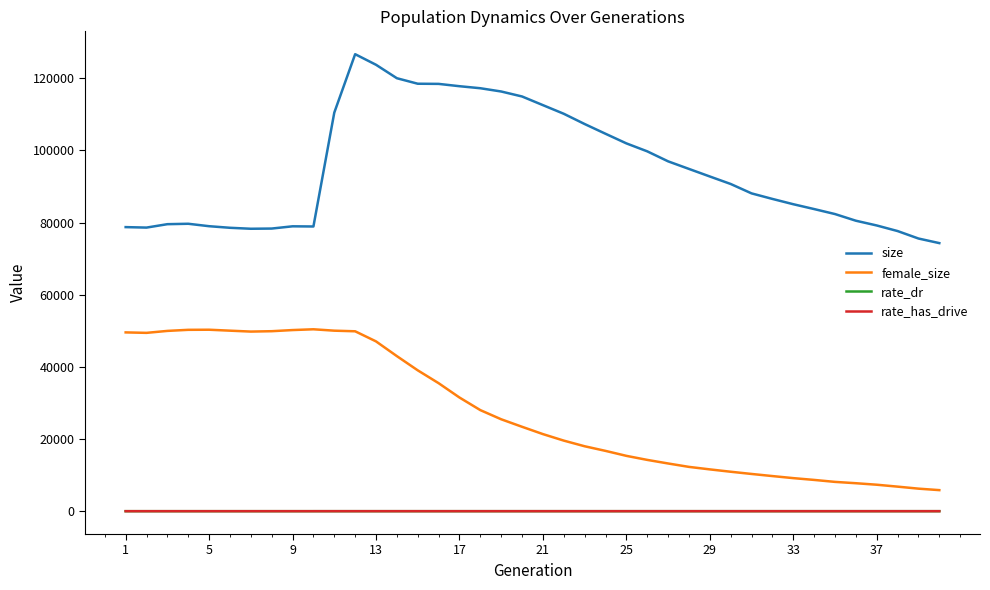

Which series has the largest total across all categories?

size